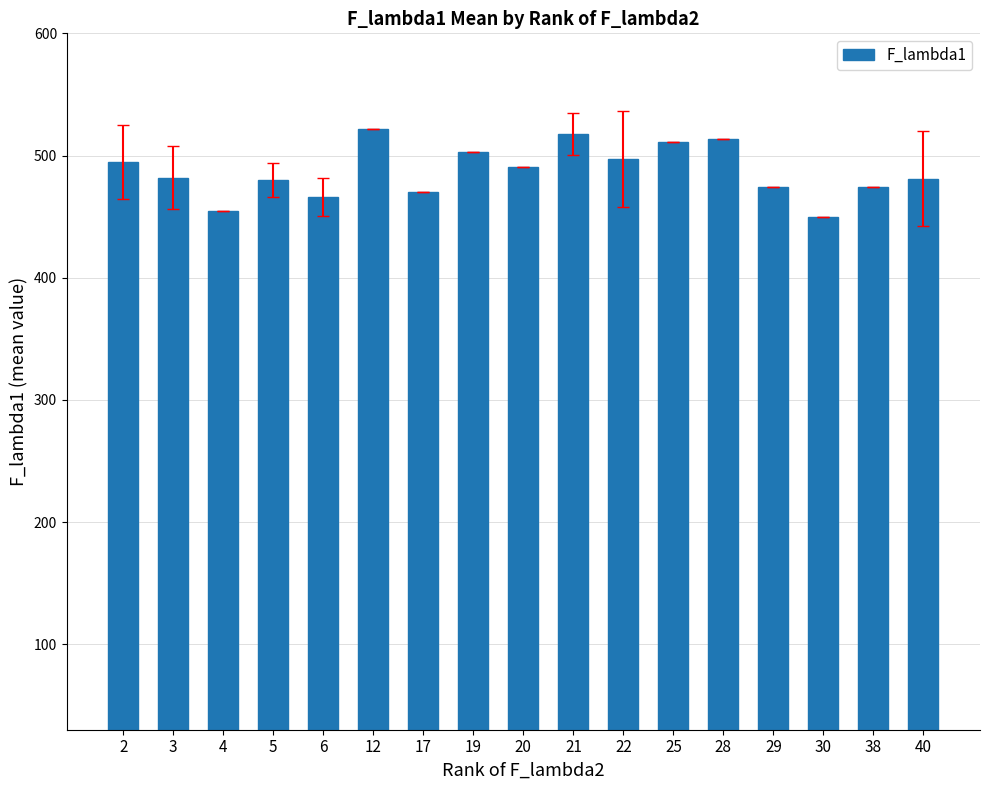

Which has a higher value, 22 or 20?

22